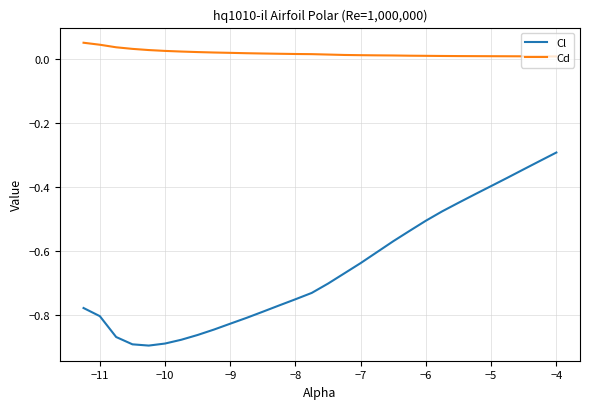

True or false: Cl and Cd intersect in this chart.

False